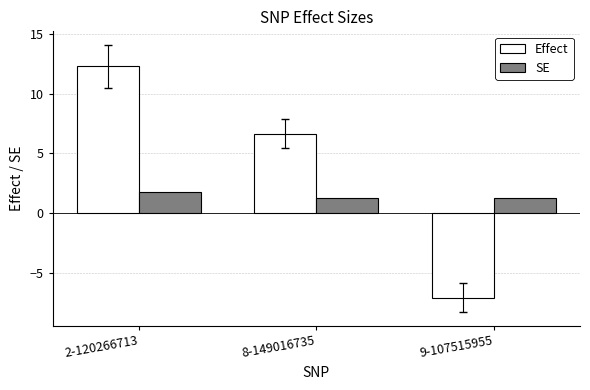

What is the average value of the Effect series?

4.0